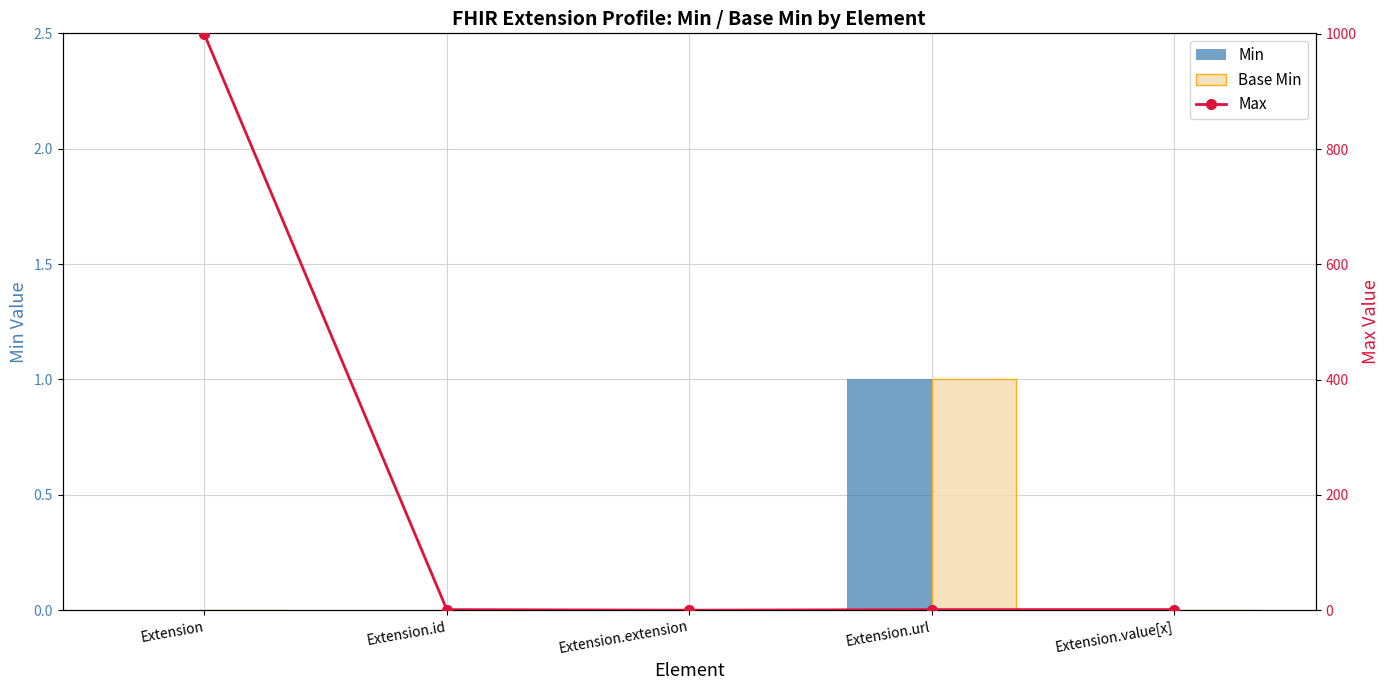

The Base Min series shows 1 at Extension.url. True or false?

True